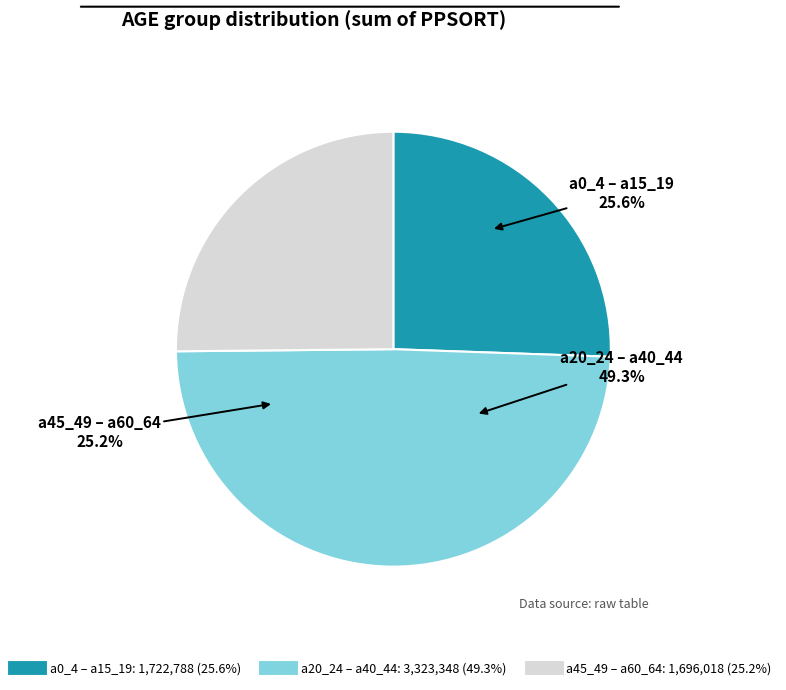

True or false: a10_14 accounts for 3% of the total.

False